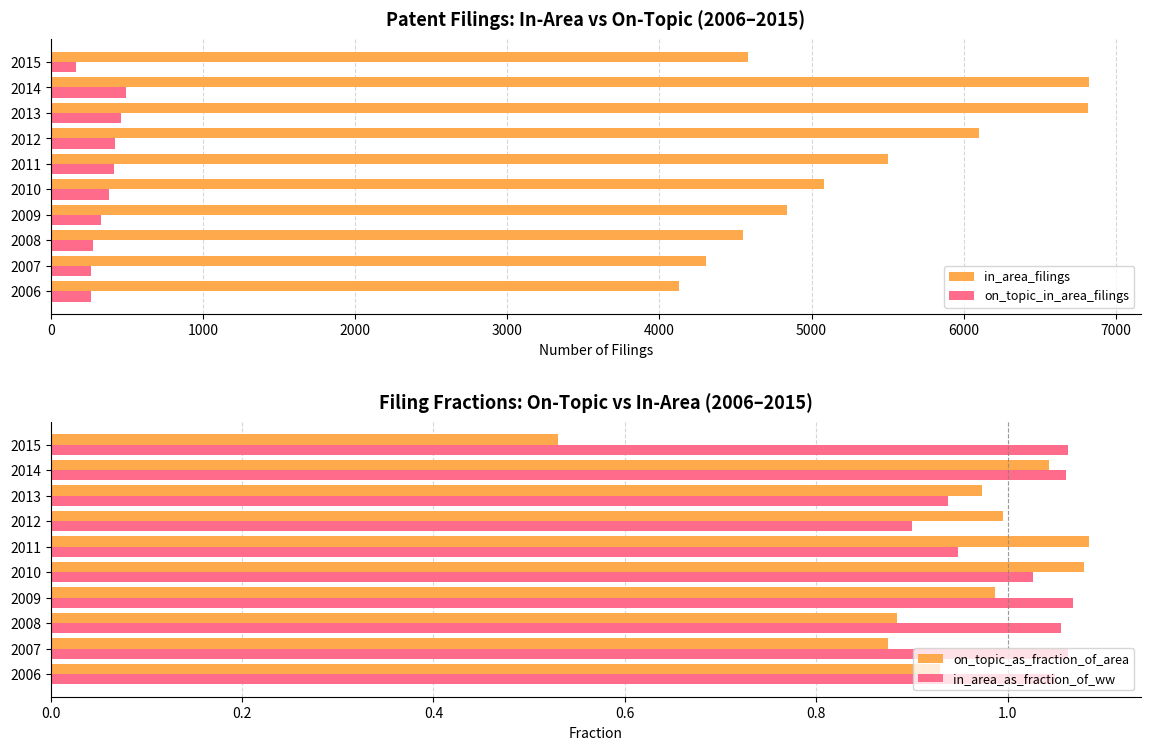

What is the maximum value shown in the chart?

6821.0